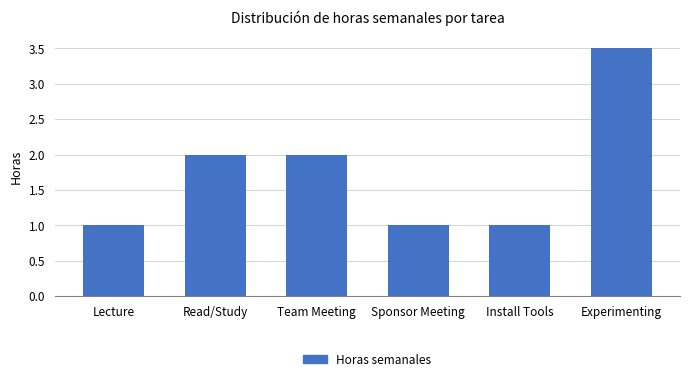

Reading left to right, list all the values displayed in this chart.

1.0	2.0	2.0	1.0	1.0	3.5